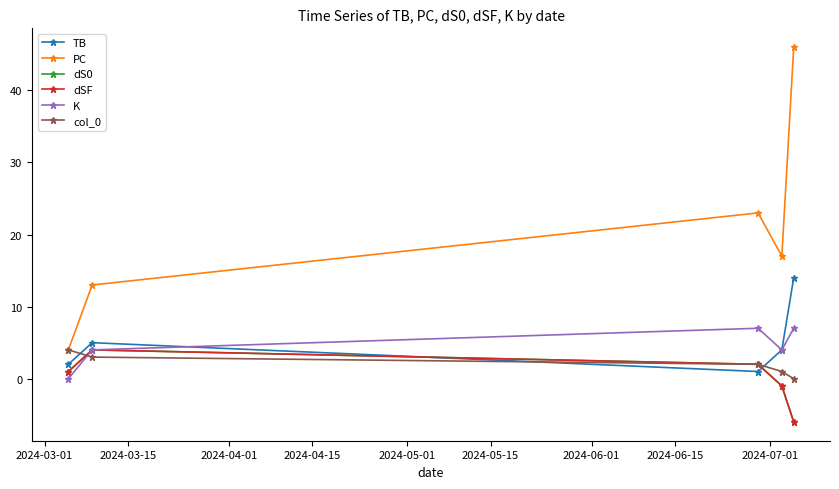

Does the chart have visible grid lines?

No